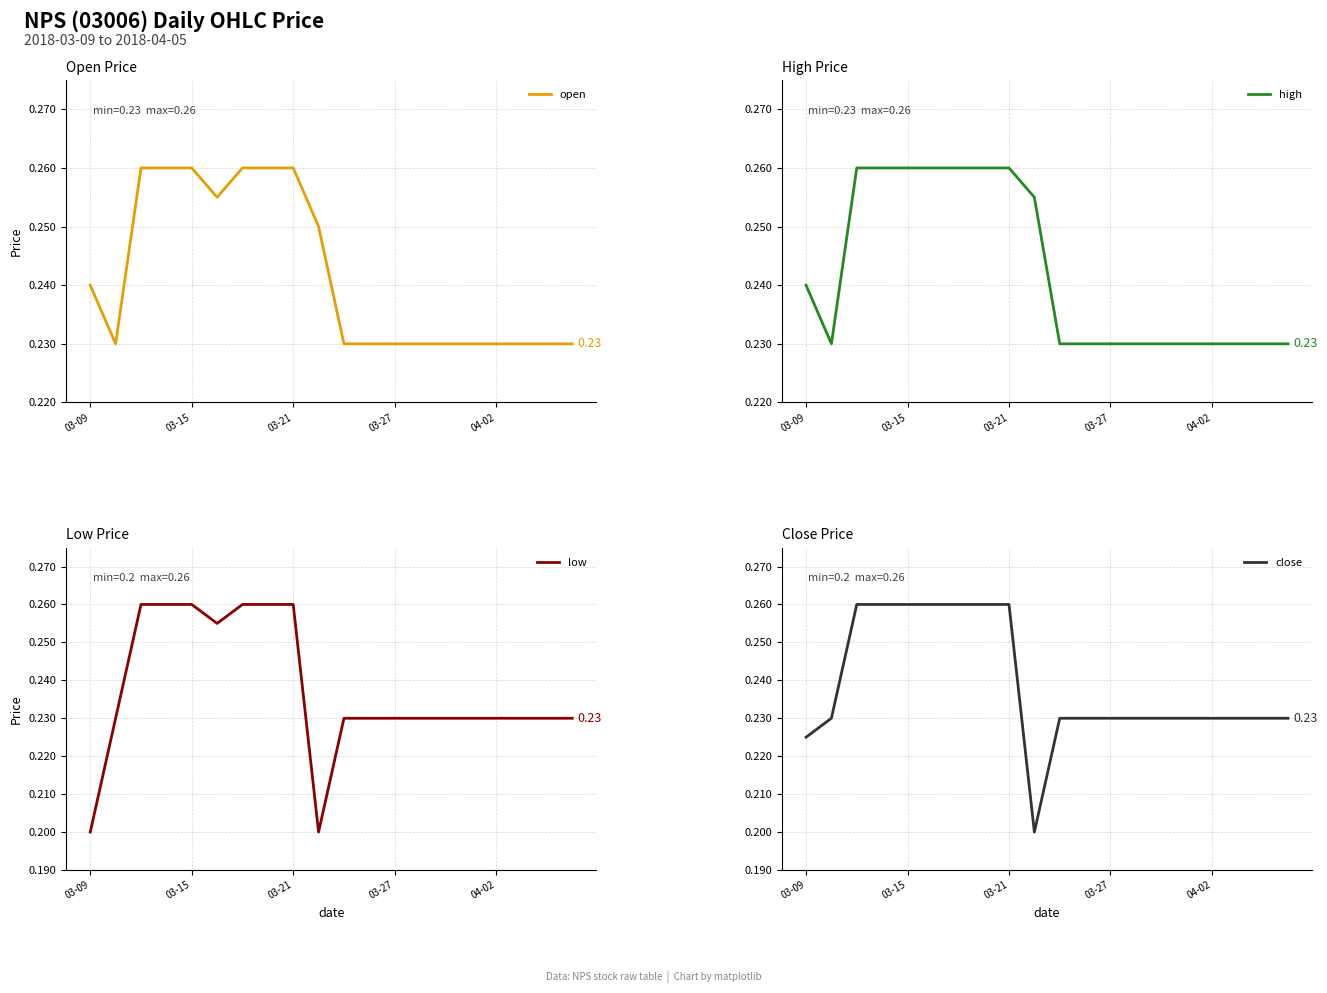

Is it true that open equals 0.2 at 13?

True